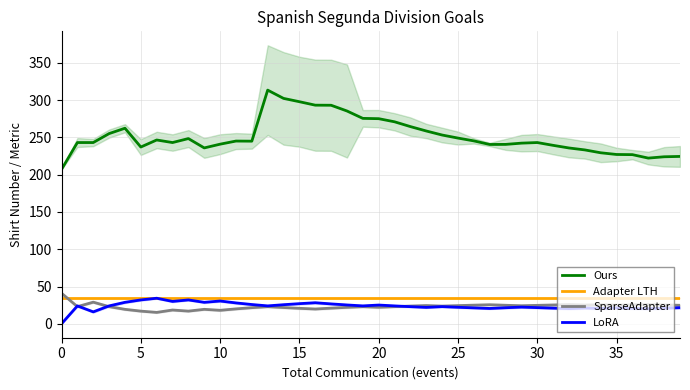

What is the label of the 37th point from the left?

36